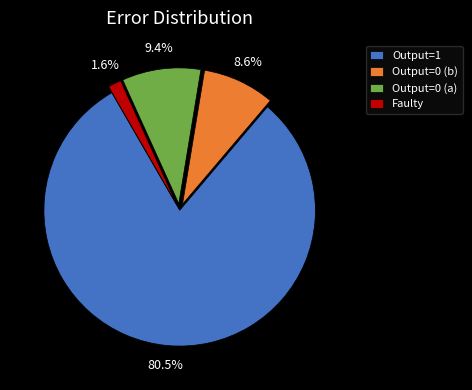

Count the number of slices in the pie.

4